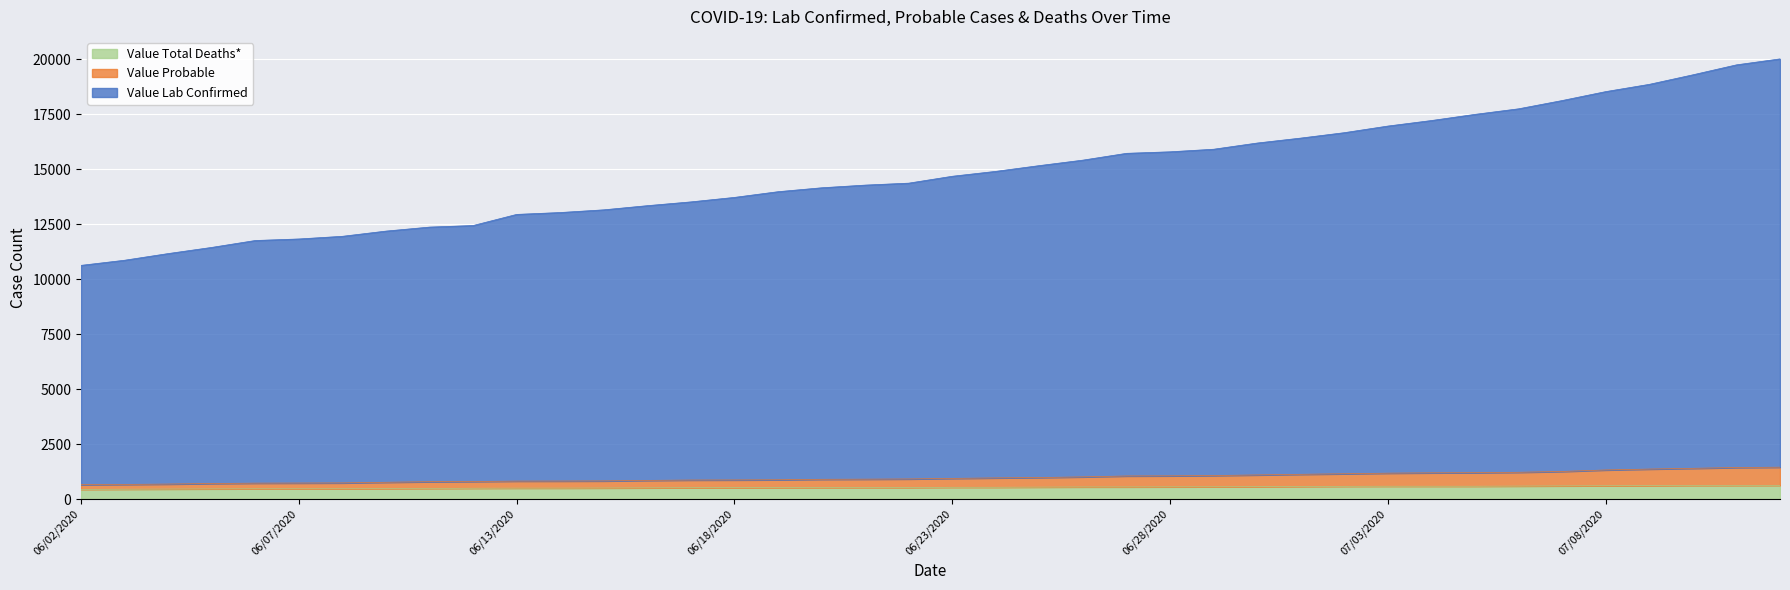

True or false: Value Probable and Value Total Deaths* cross at least once.

False